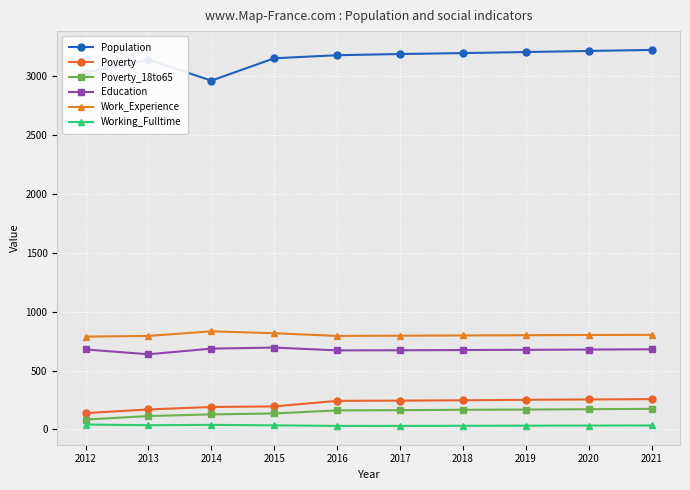

How many lines are shown in the chart?

6